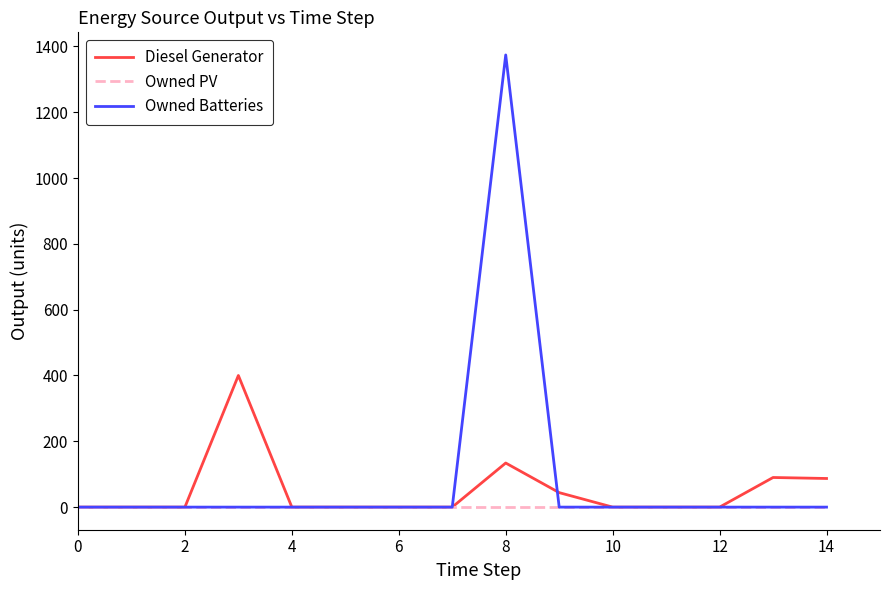

List the series in order of their peak value, highest first.

Owned Batteries, Diesel Generator, Owned PV